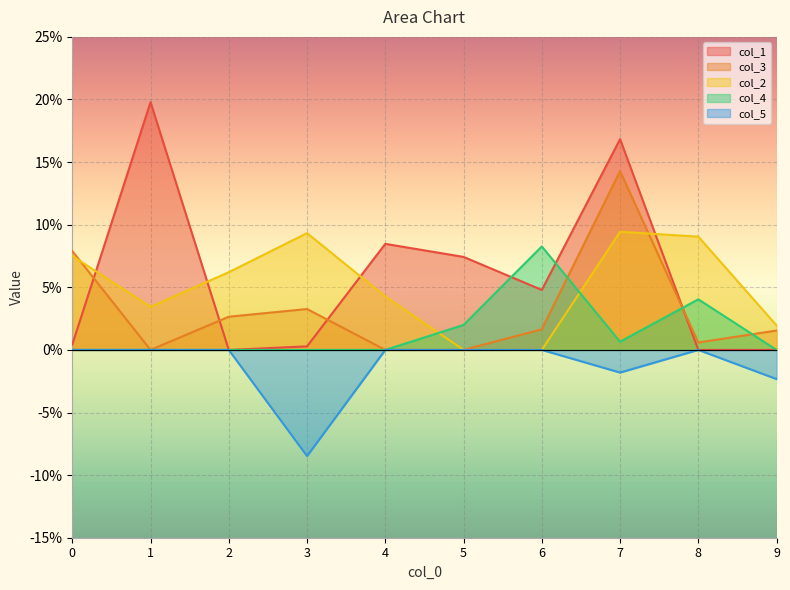

List the series in order of their peak value, highest first.

col_1, col_3, col_2, col_4, col_5